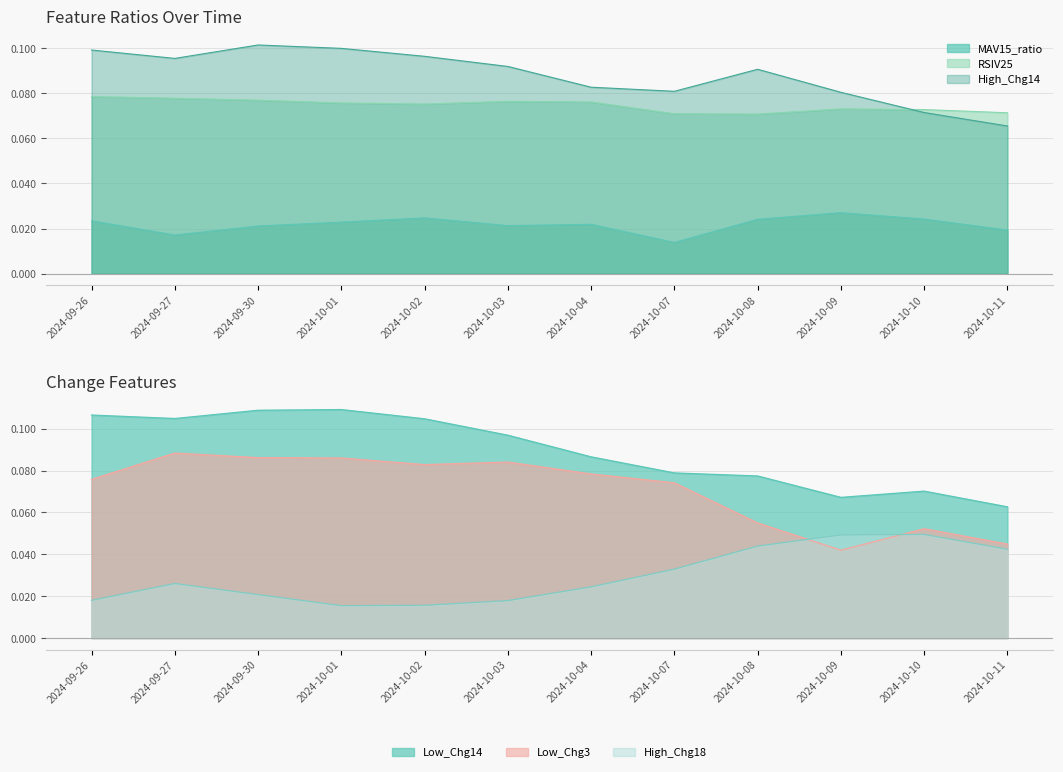

Which series has the largest range (max minus min)?

Low_Chg14